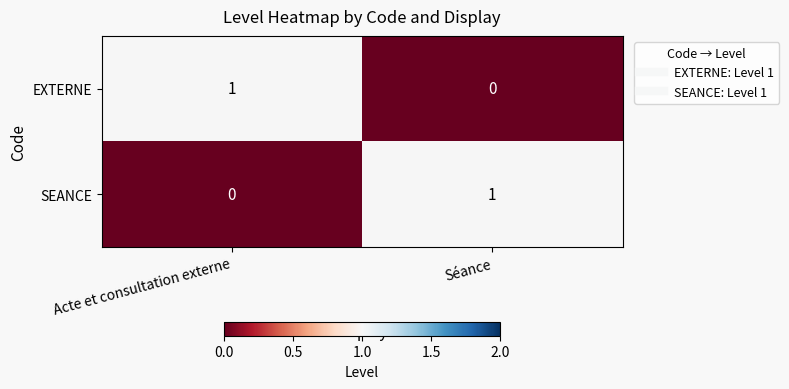

Which category has the highest value in the EXTERNE series?

Acte et consultation externe